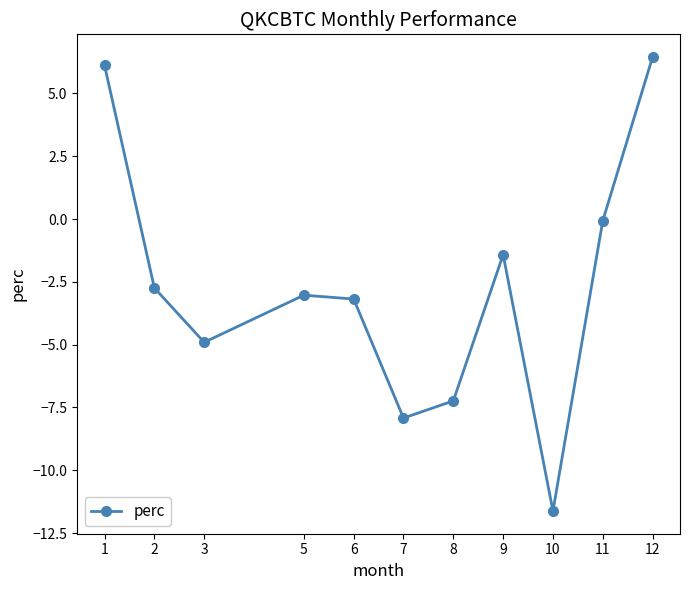

What is the change in value from 9 to 12?

+7.9